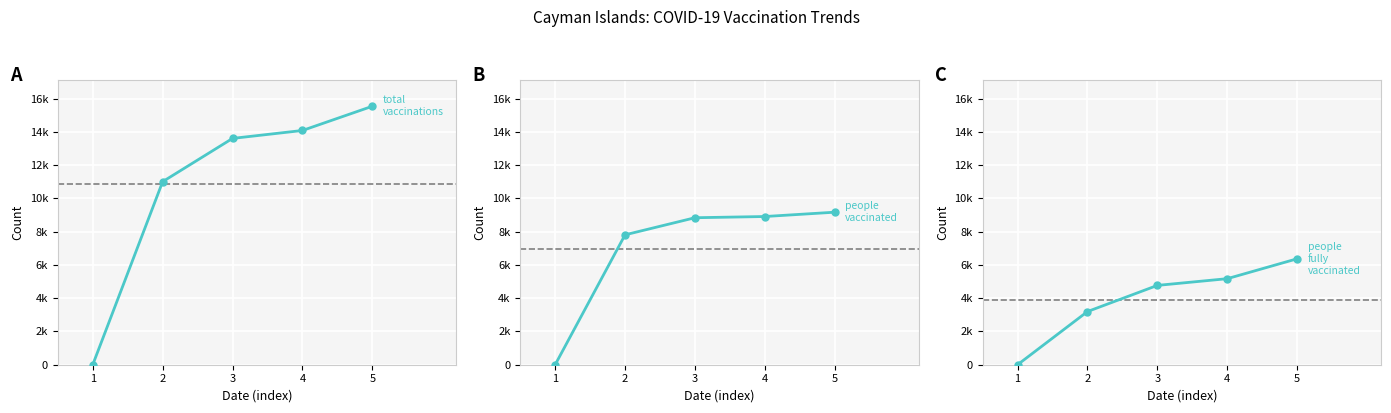

What is the total value across all series at 2?

22016